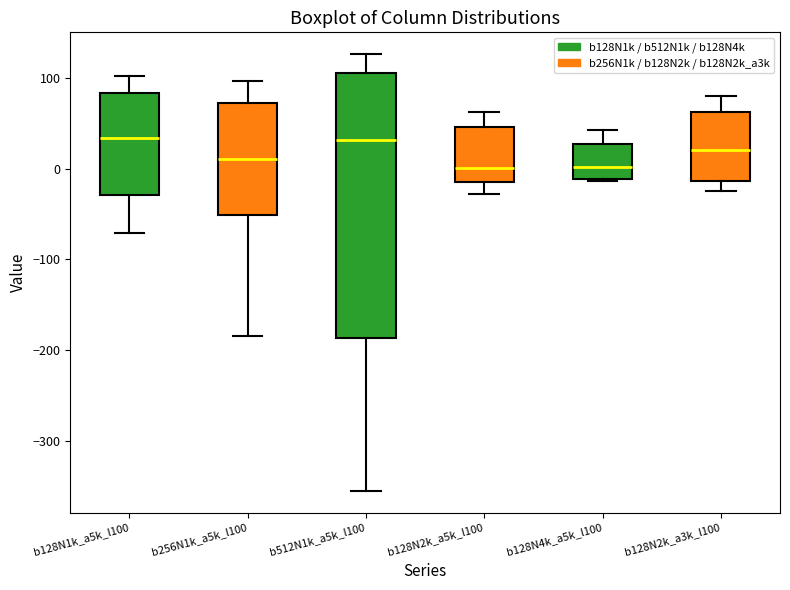

Reading left to right, transcribe this box plot: for each box, give where its median line is, the range the box spans, and where its two whiskers end, as read against the y-axis. The values are not printed on the chart, so give them approximately, as read against the axis.

b128N1k_a5k_l100: median 30, box -30 to 80, whiskers -70 to 100
b256N1k_a5k_l100: median 10, box -50 to 70, whiskers -180 to 100
b512N1k_a5k_l100: median 30, box -190 to 110, whiskers -350 to 130
b128N2k_a5k_l100: median 0, box -20 to 50, whiskers -30 to 60
b128N4k_a5k_l100: median 0, box -10 to 30, whiskers -10 to 40
b128N2k_a3k_l100: median 20, box -10 to 60, whiskers -20 to 80